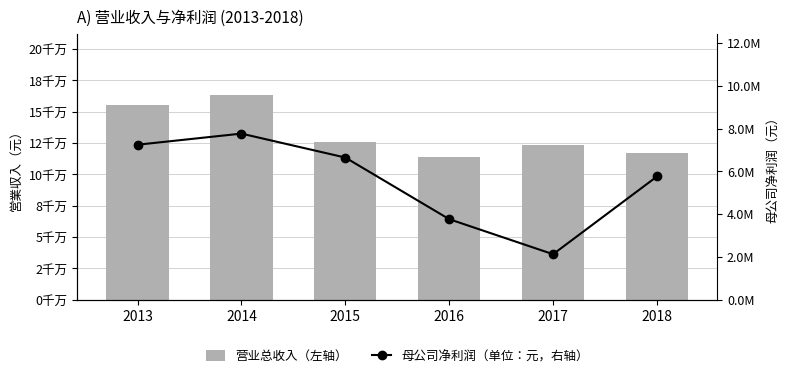

Rank the series at 2015 from highest to lowest value.

营业总收入（左轴）, 母公司净利润（单位：元，右轴）